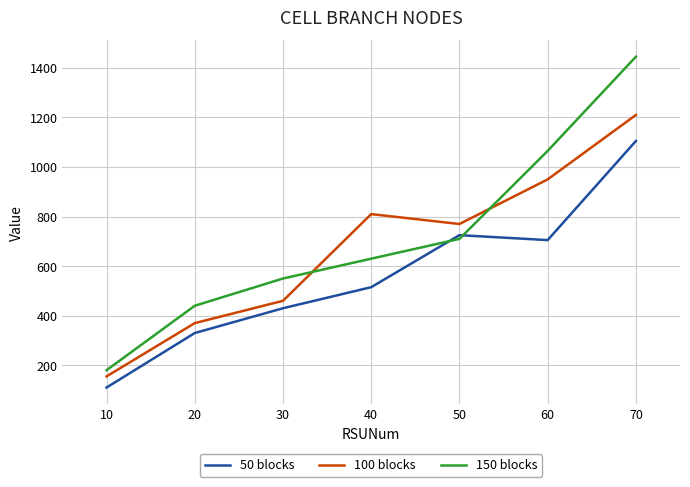

Where is 50 blocks nearest to the value 607?

40